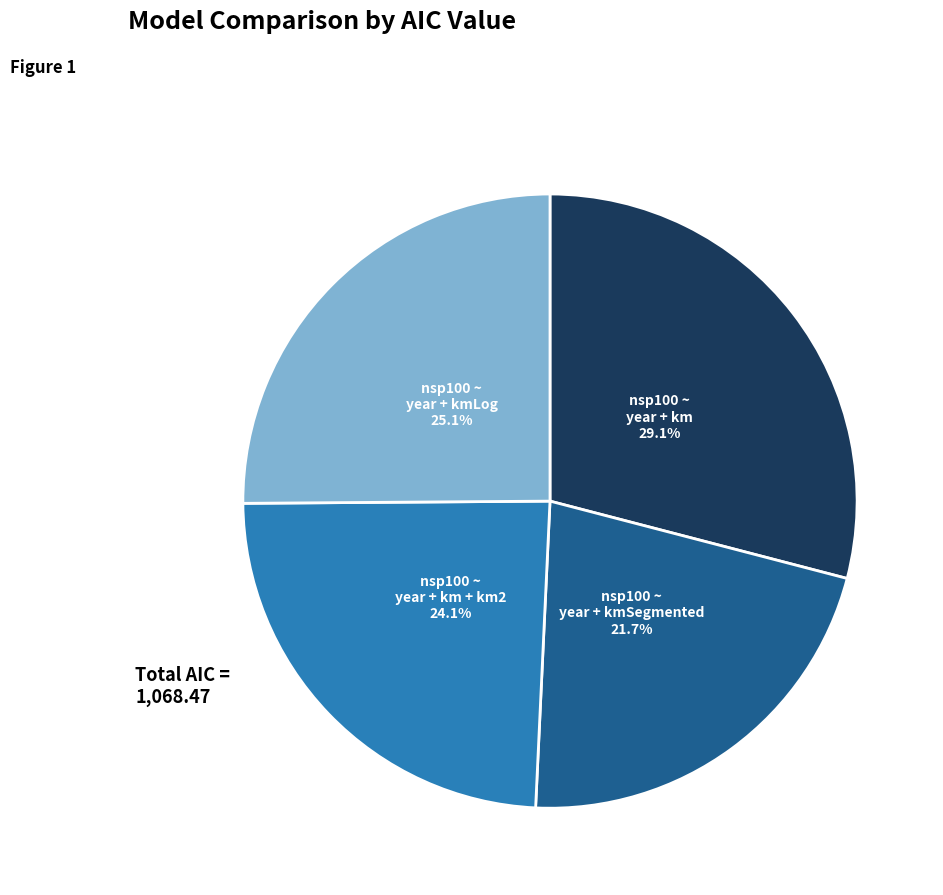

To the nearest percent, what is the combined percentage of nsp100 ~ year + kmSegmented and nsp100 ~ year + km?

51%